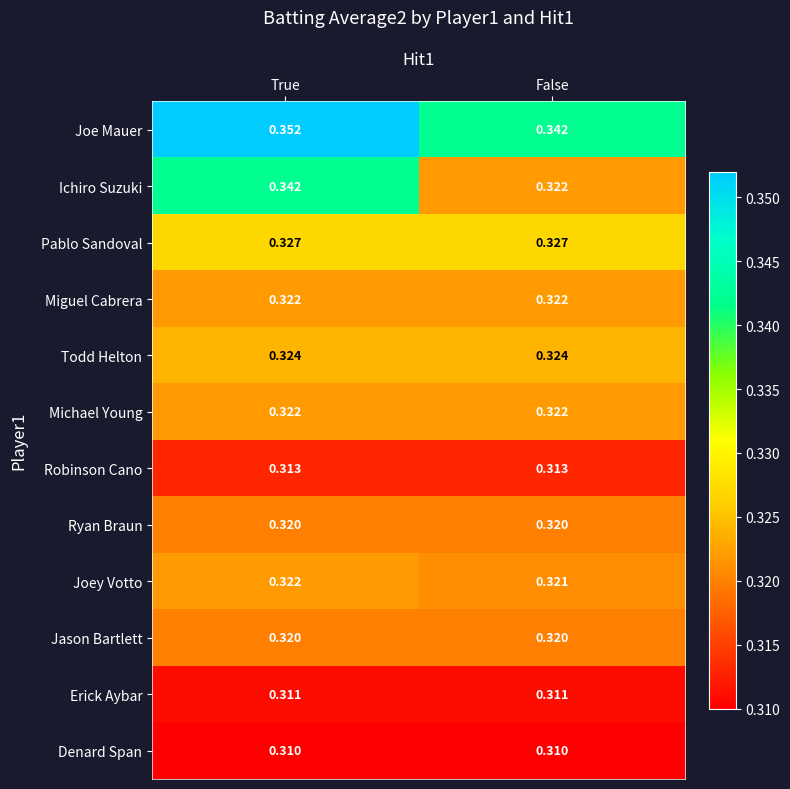

At which label is Ichiro Suzuki closest to 0?

False